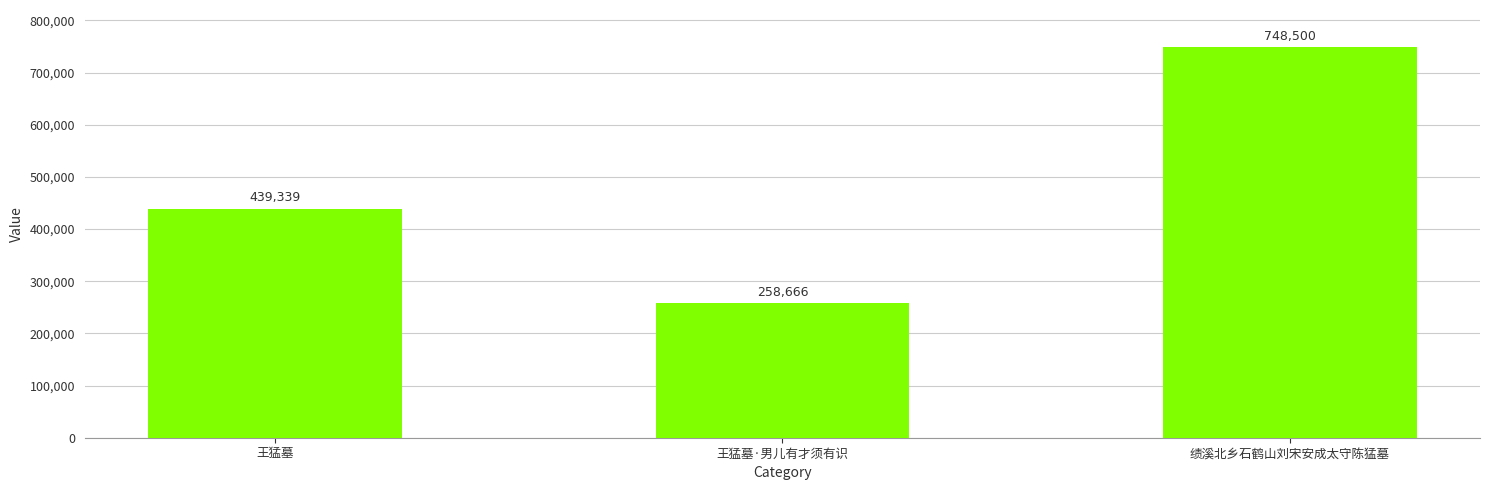

The chart shows a value of 258666 at 王猛墓·男儿有才须有识. True or false?

True